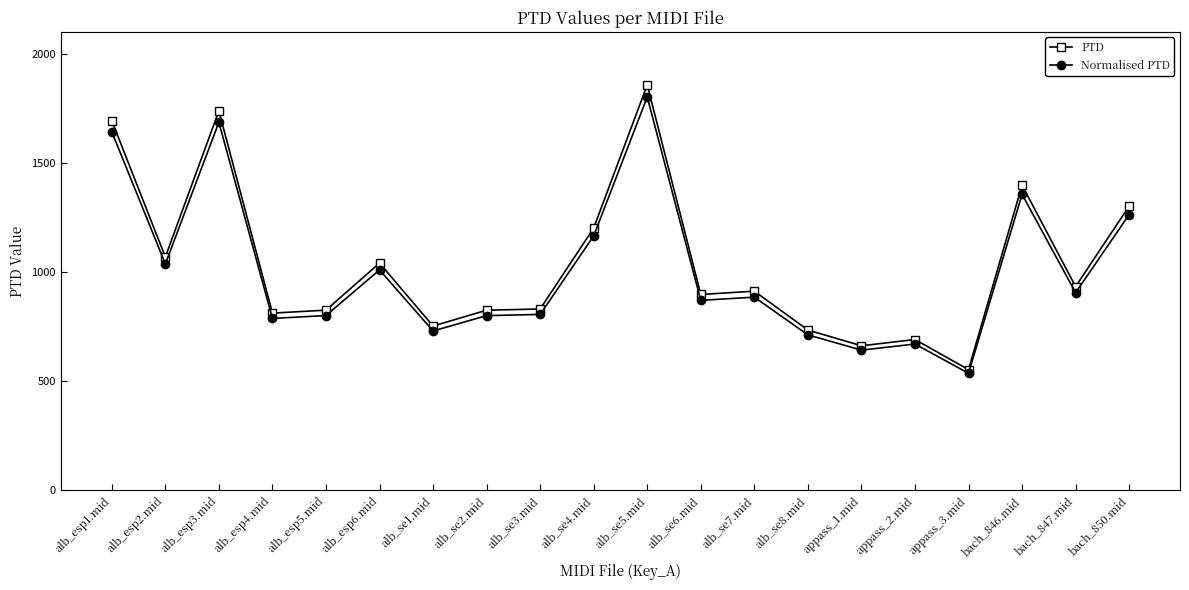

What position from the left is appass_2.mid?

16